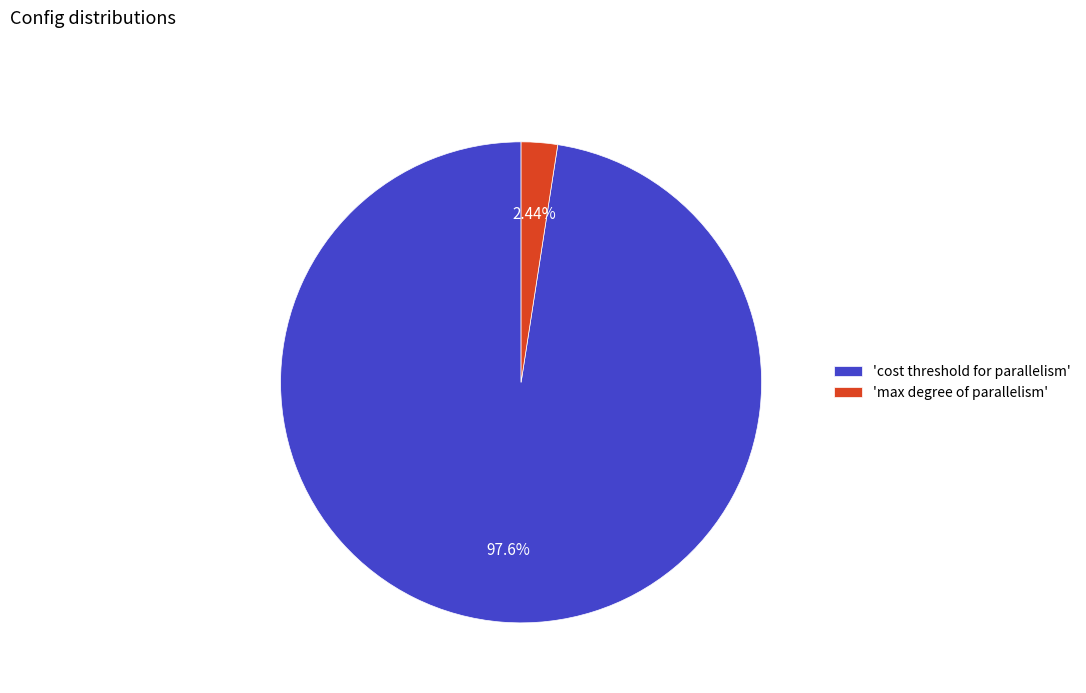

Between 'max degree of parallelism' and 'cost threshold for parallelism', which is larger?

'cost threshold for parallelism'